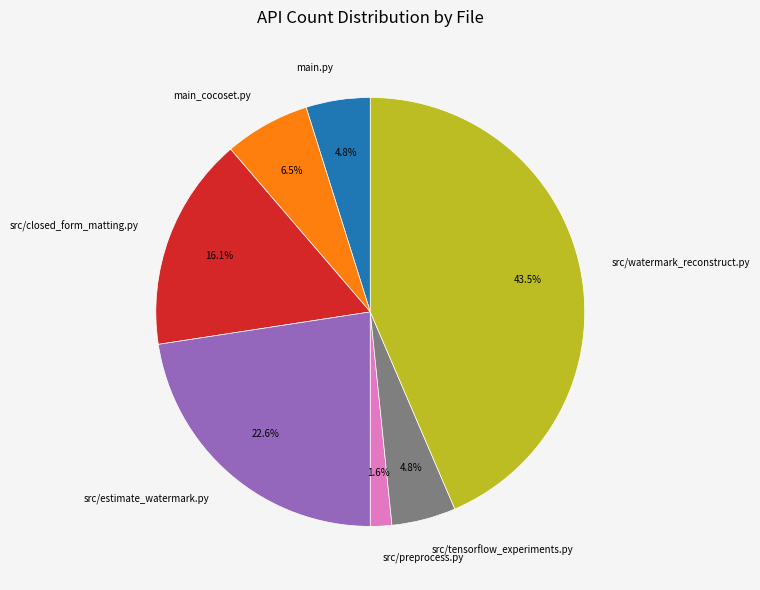

Does any single category account for the majority?

No